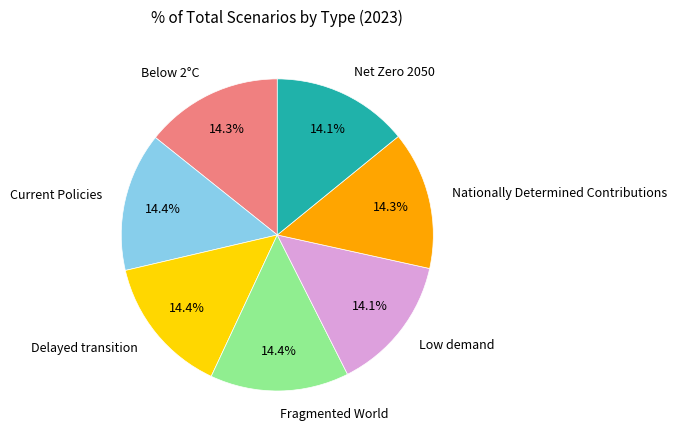

Is it true that Delayed transition is 14% of the pie?

True